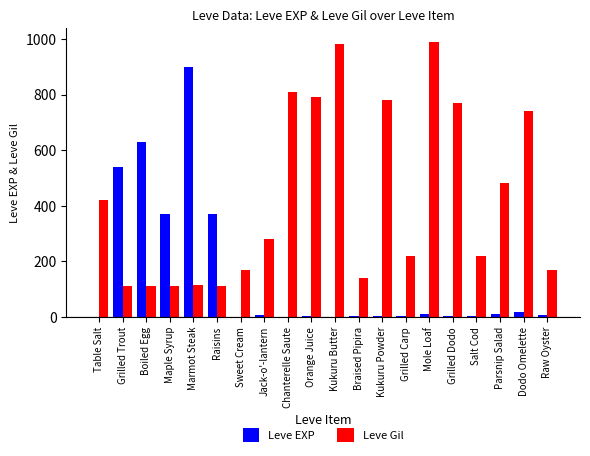

Is it true that Leve Gil equals 186 at Marmot Steak?

False